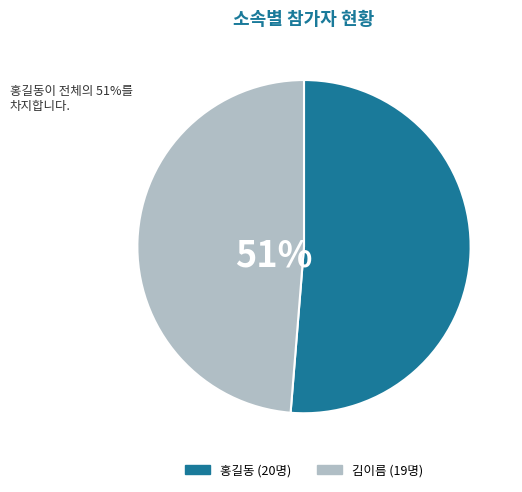

To the nearest percent, what portion does 홍길동 represent?

51%